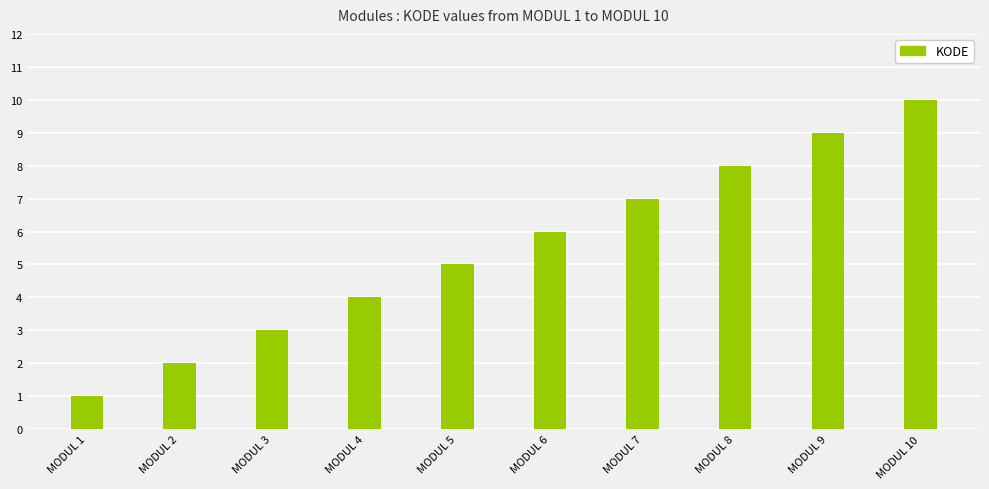

What is the ratio of the value at MODUL 8 to the value at MODUL 4?

2.0